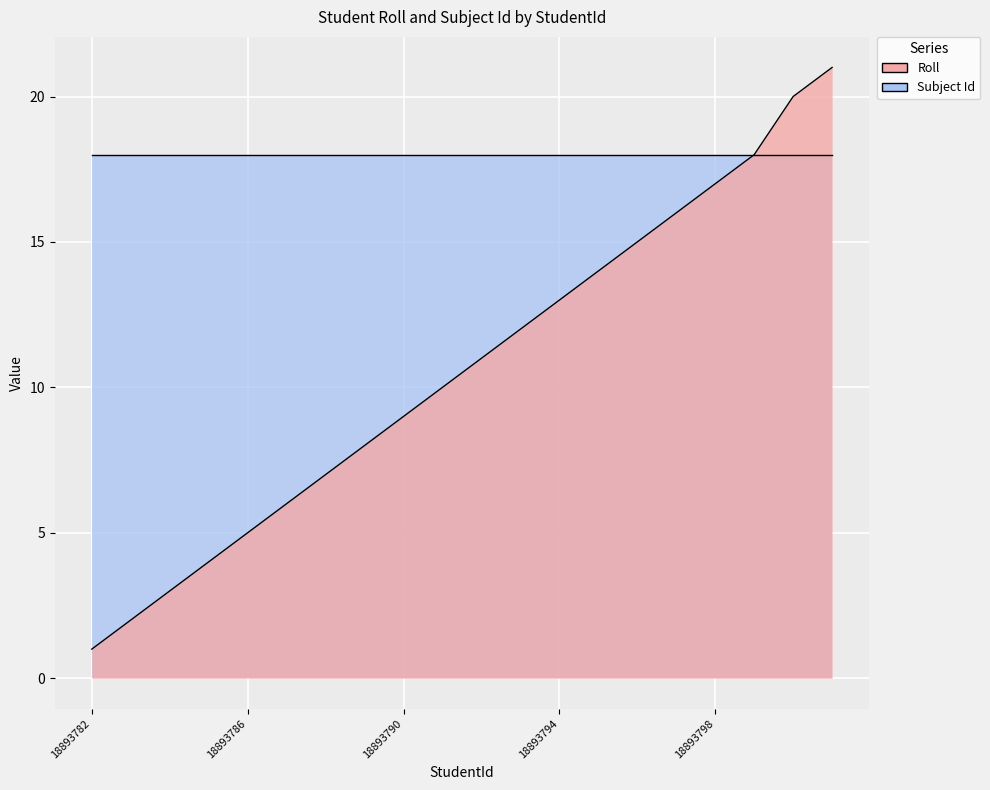

Which label corresponds to the smallest value in the chart?

18893782